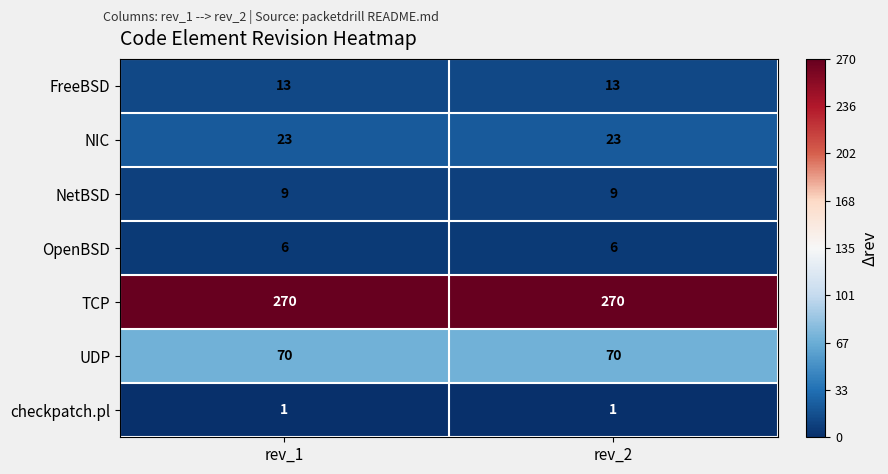

Reading left to right, list all the values displayed in this chart.

FreeBSD: rev_1=13	rev_2=13
NIC: rev_1=23	rev_2=23
NetBSD: rev_1=9	rev_2=9
OpenBSD: rev_1=6	rev_2=6
TCP: rev_1=270	rev_2=270
UDP: rev_1=70	rev_2=70
checkpatch.pl: rev_1=1	rev_2=1